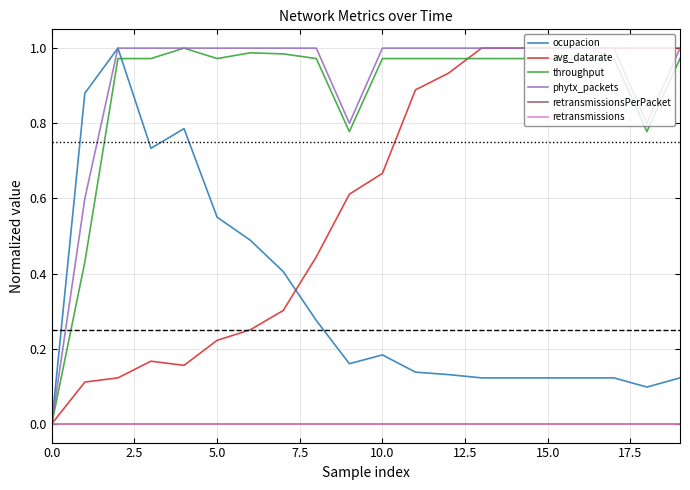

Reading left to right, transcribe all the data shown in this chart.

ocupacion: 0.0	0.9	1.0	0.7	0.8	0.6	0.5	0.4	0.3	0.2	0.2	0.1	0.1	0.1	0.1	0.1	0.1	0.1	0.1	0.1
avg_datarate: 0.0	0.1	0.1	0.2	0.2	0.2	0.2	0.3	0.4	0.6	0.7	0.9	0.9	1.0	1.0	1.0	1.0	1.0	1.0	1.0
throughput: 0.0	0.4	1.0	1.0	1.0	1.0	1.0	1.0	1.0	0.8	1.0	1.0	1.0	1.0	1.0	1.0	1.0	1.0	0.8	1.0
phytx_packets: 0.0	0.6	1.0	1.0	1.0	1.0	1.0	1.0	1.0	0.8	1.0	1.0	1.0	1.0	1.0	1.0	1.0	1.0	0.8	1.0
retransmissionsPerPacket: 0.0	0.0	0.0	0.0	0.0	0.0	0.0	0.0	0.0	0.0	0.0	0.0	0.0	0.0	0.0	0.0	0.0	0.0	0.0	0.0
retransmissions: 0.0	0.0	0.0	0.0	0.0	0.0	0.0	0.0	0.0	0.0	0.0	0.0	0.0	0.0	0.0	0.0	0.0	0.0	0.0	0.0